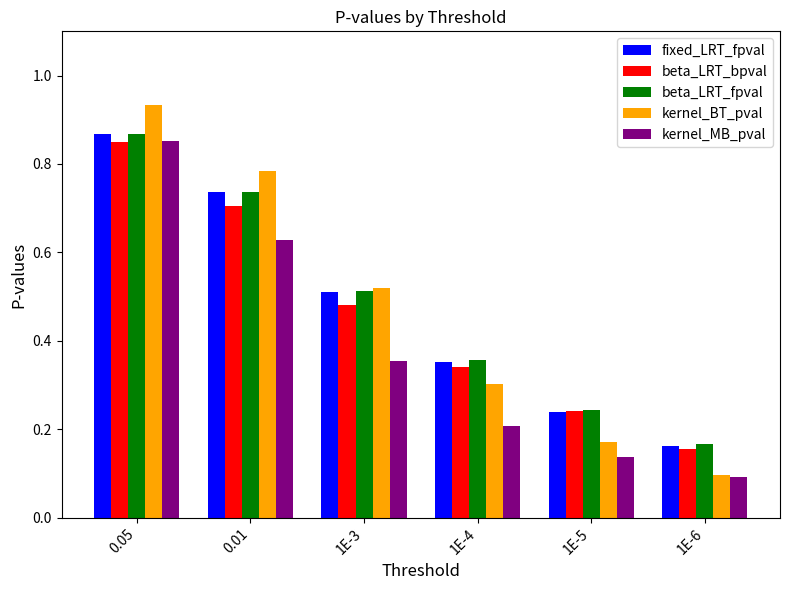

At how many categories does at least one series exceed 0?

6